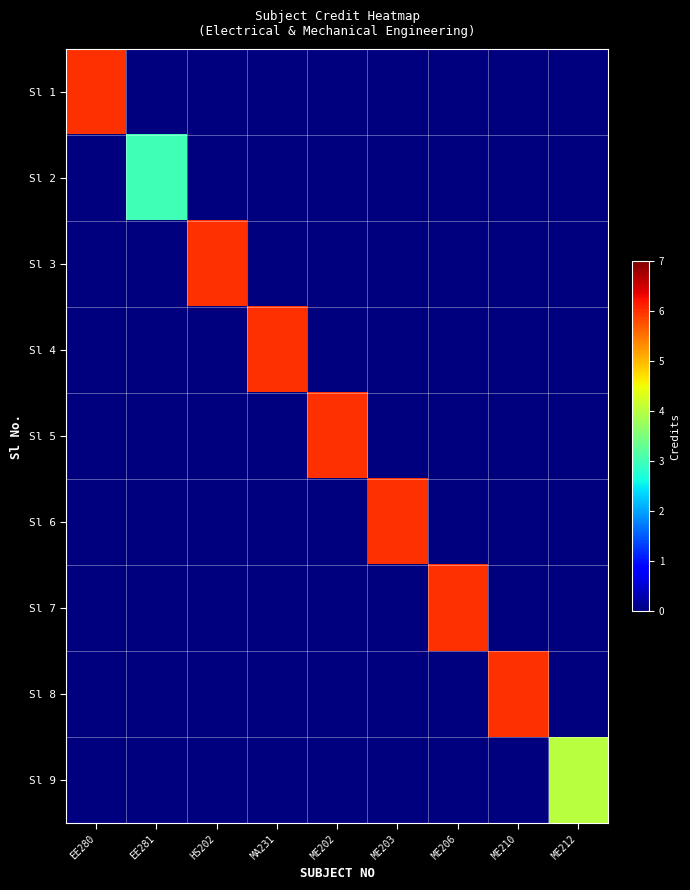

List the series in order of their peak value, highest first.

Sl 1, Sl 3, Sl 4, Sl 5, Sl 6, Sl 7, Sl 8, Sl 9, Sl 2